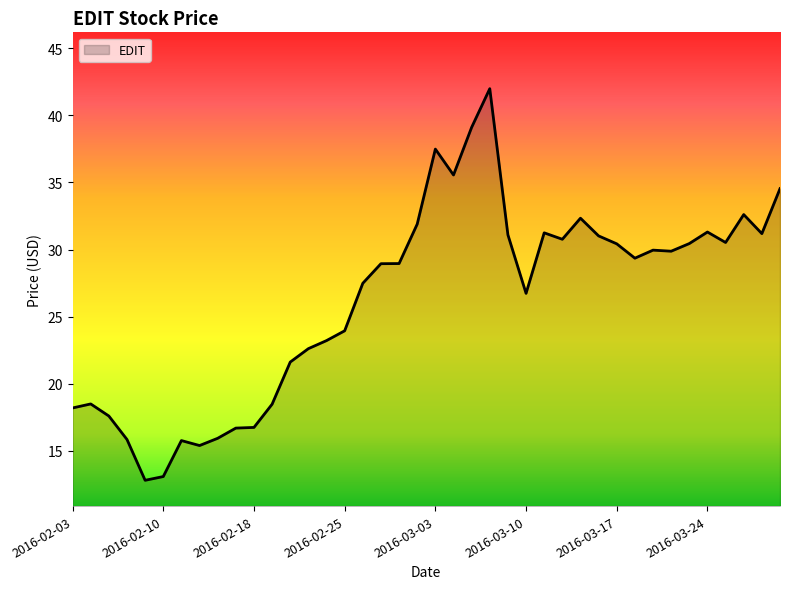

What is the difference between the maximum and minimum values?

29.2